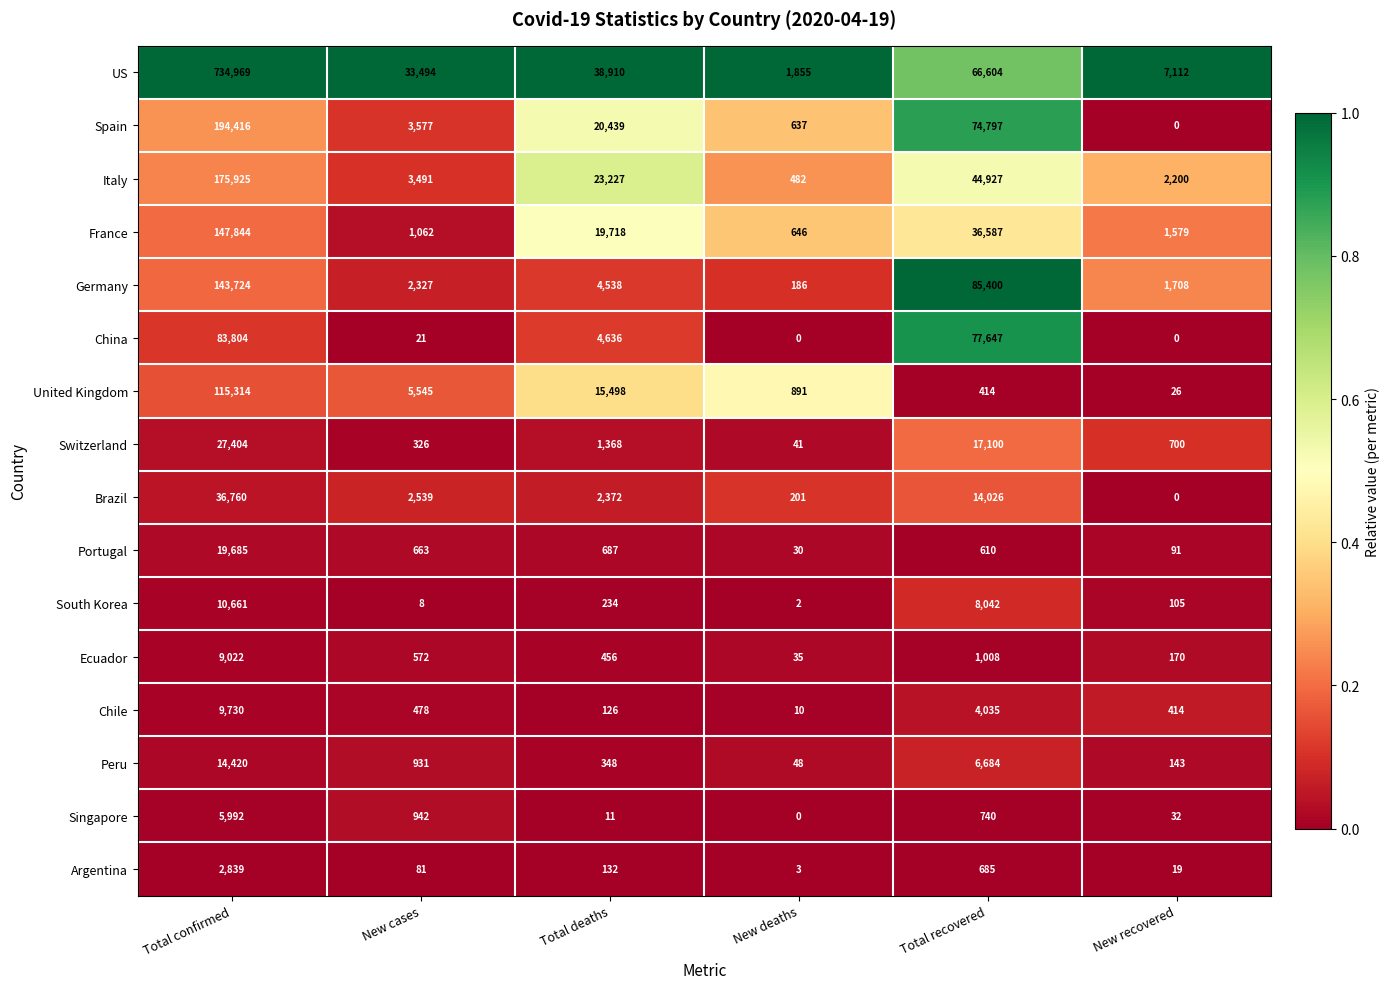

How many series are shown in this chart?

16